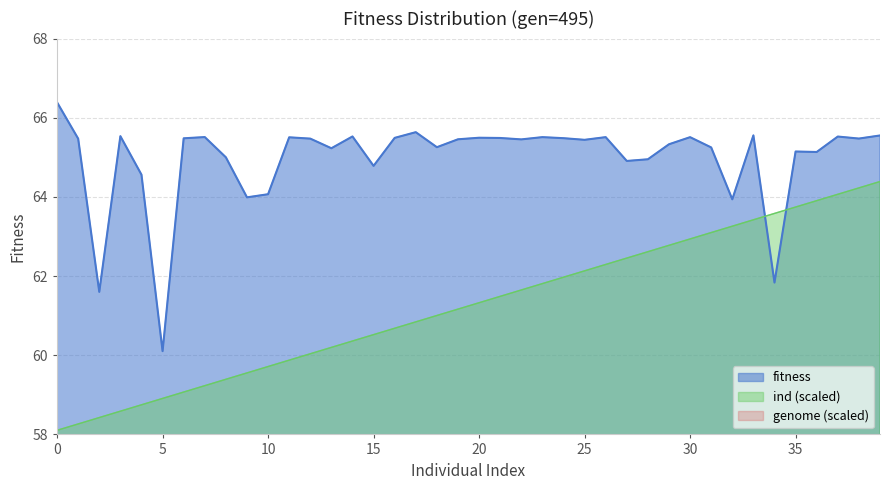

Is the value of ind at 11 greater than the value of fitness at 0?

No